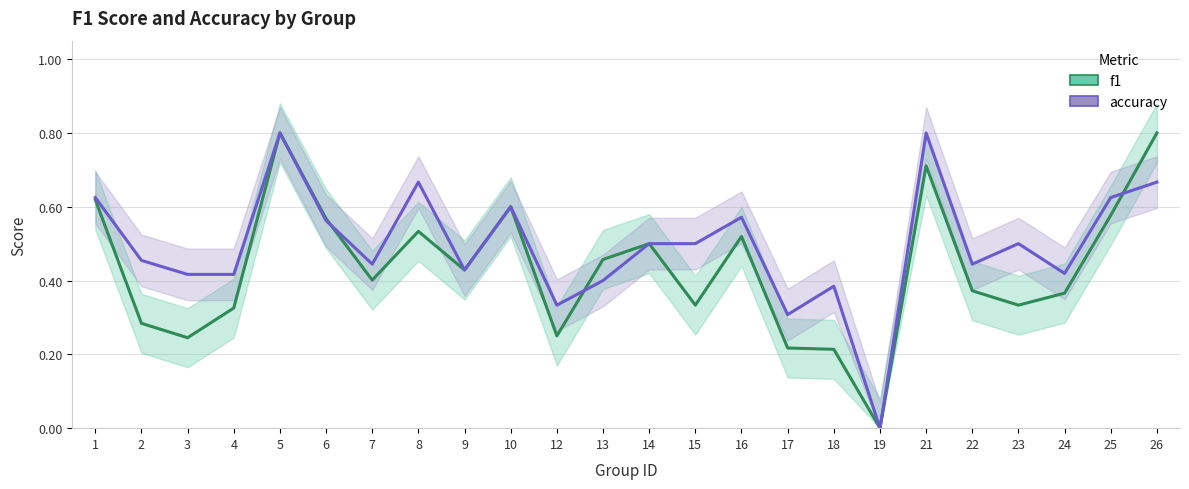

The accuracy series shows 0.4 at 13. True or false?

True